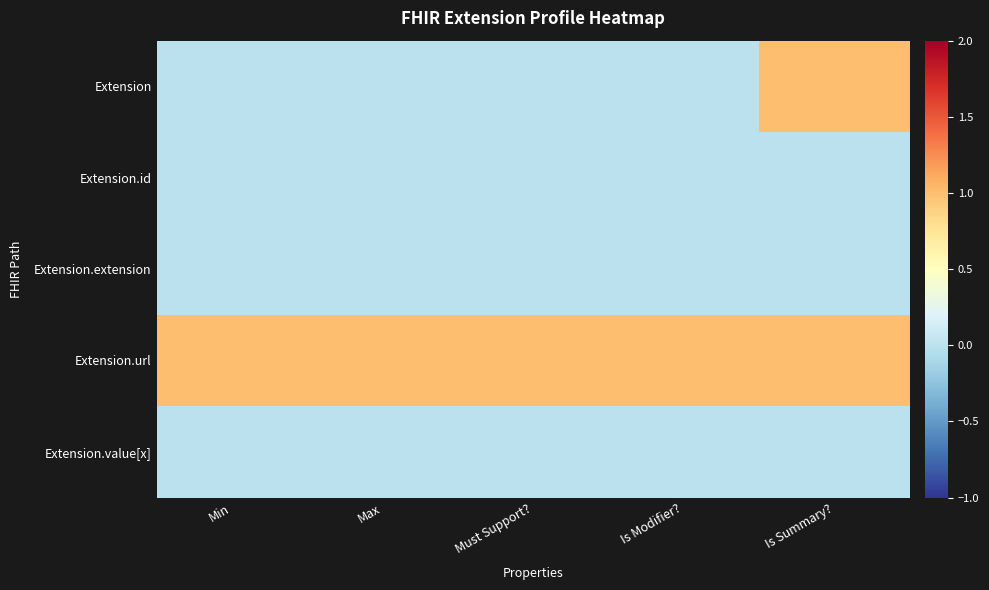

Reading left to right, extract all data points from this chart.

Extension: Min=0	Max=0	Must Support?=0	Is Modifier?=0	Is Summary?=1
Extension.id: Min=0	Max=0	Must Support?=0	Is Modifier?=0	Is Summary?=0
Extension.extension: Min=0	Max=0	Must Support?=0	Is Modifier?=0	Is Summary?=0
Extension.url: Min=1	Max=1	Must Support?=1	Is Modifier?=1	Is Summary?=1
Extension.value[x]: Min=0	Max=0	Must Support?=0	Is Modifier?=0	Is Summary?=0